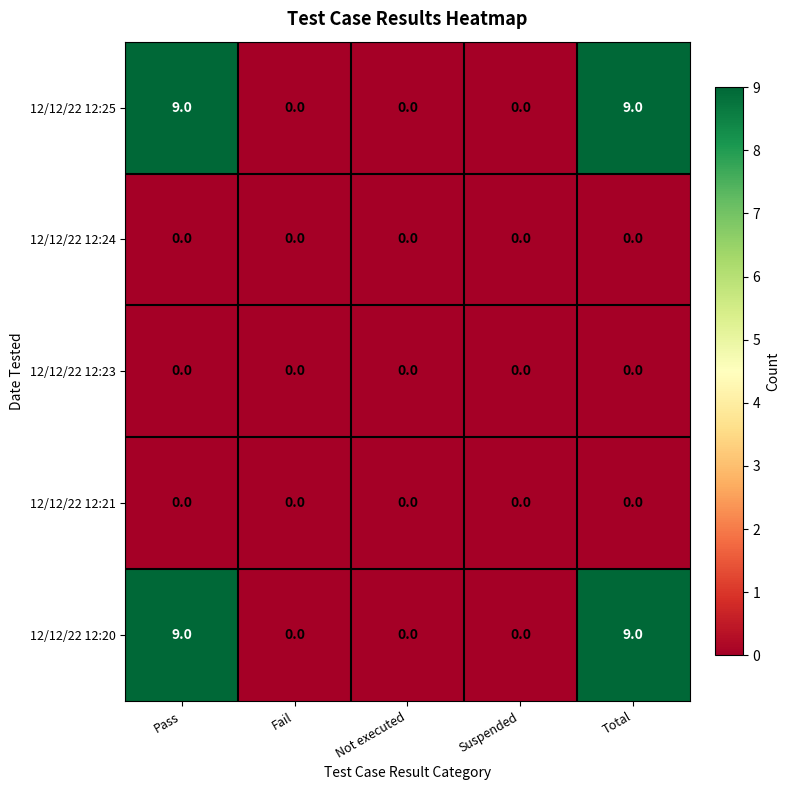

Count the 12/12/22 12:25 values in the range 0 to 9.

5